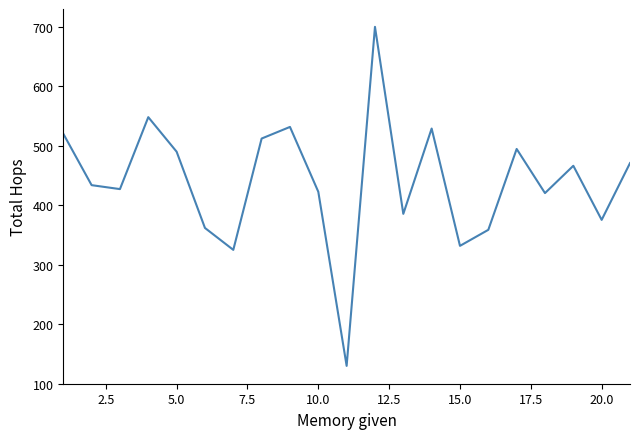

How many lines are shown in the chart?

1